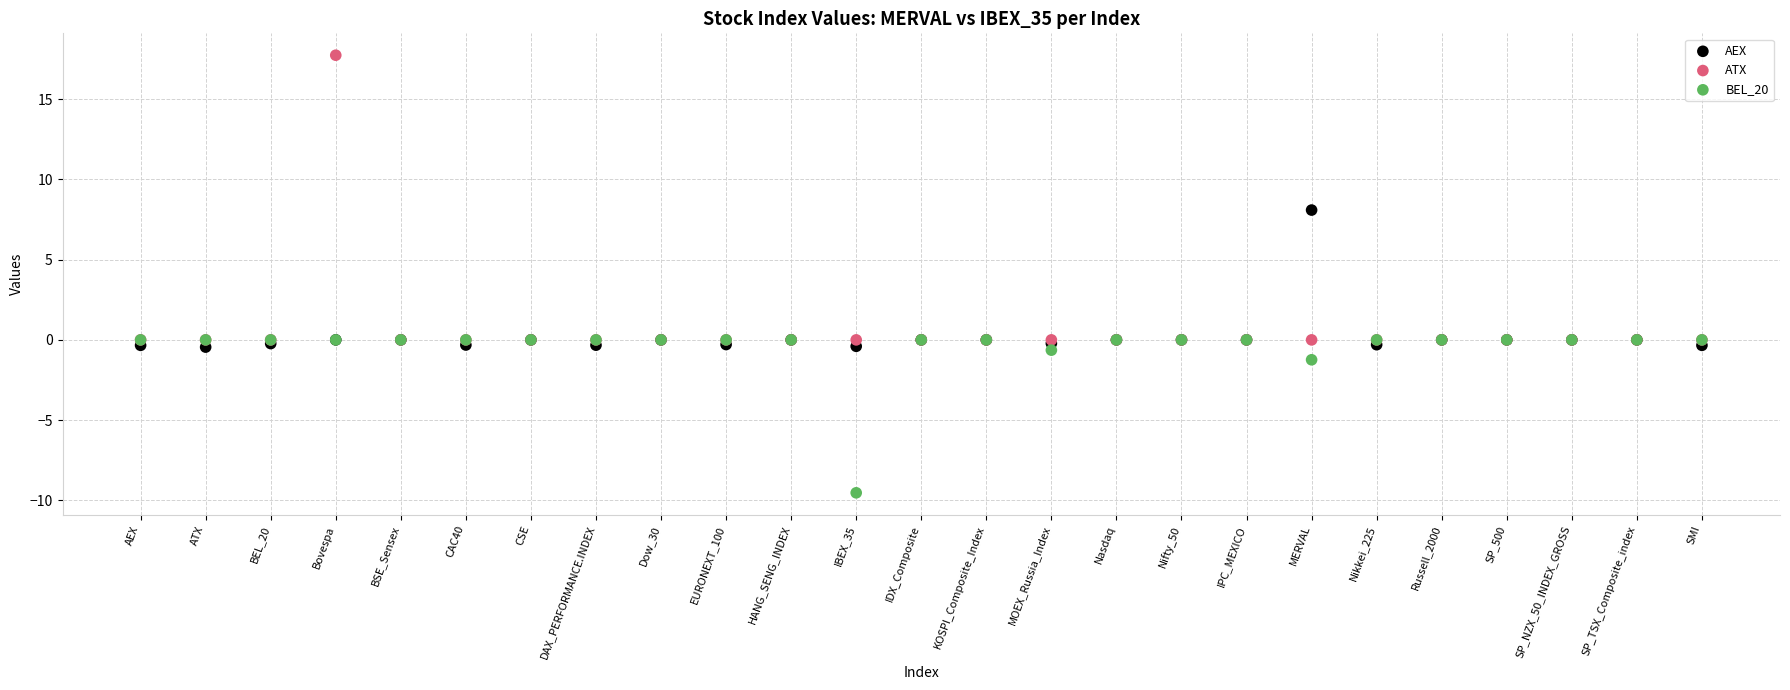

Which series reaches the minimum Y coordinate?

BEL_20